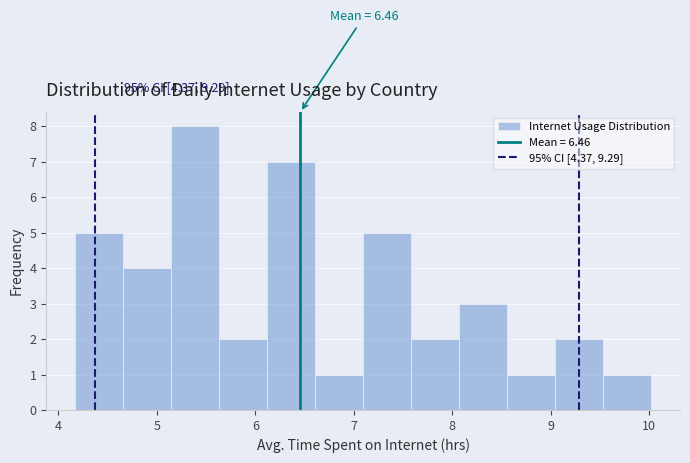

Over which range of the x-axis is the bar tallest?

5.1 to 5.6